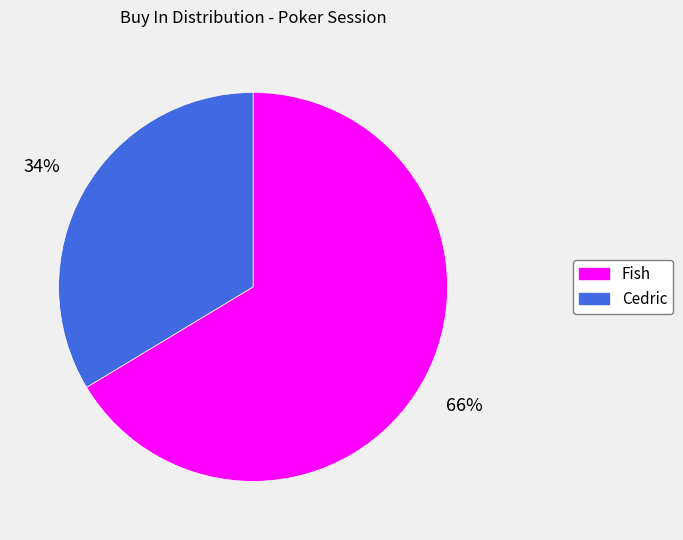

Do Cedric and Fish together represent more than half of the pie?

Yes